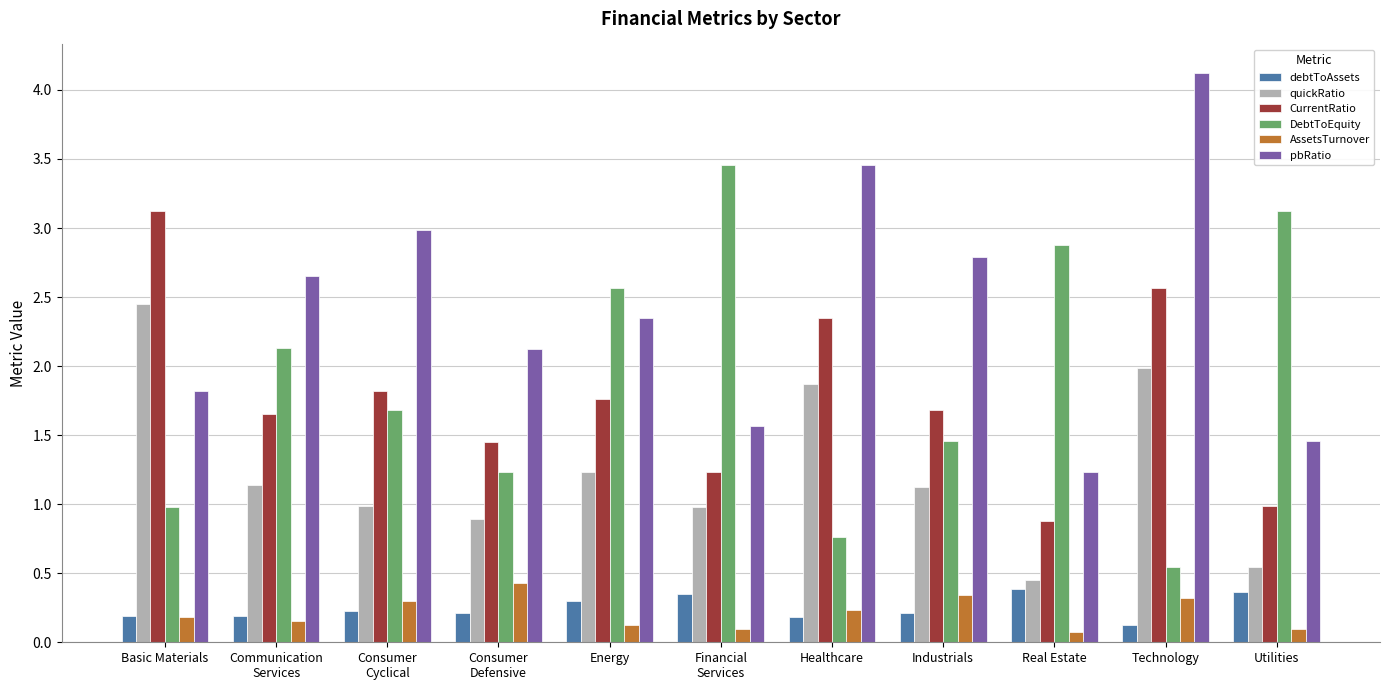

What is the difference between the pbRatio values at Industrials and Basic Materials?

1.0